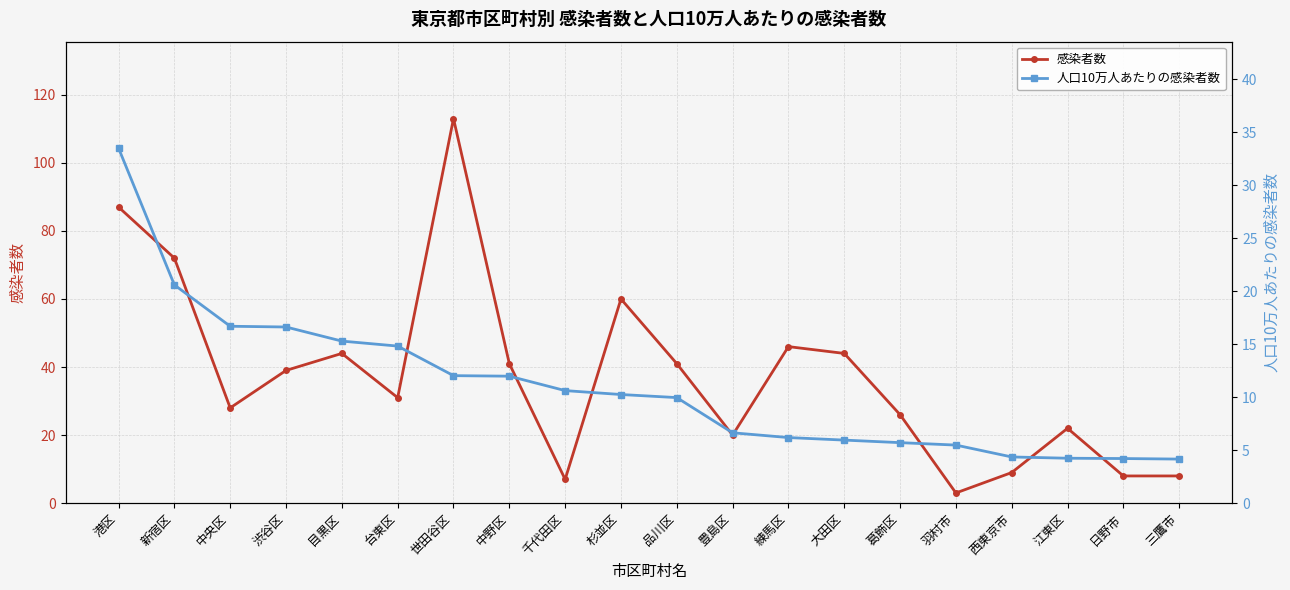

Is the value of 人口10万人あたりの感染者数 at 目黒区 greater than the value of 感染者数 at 台東区?

No